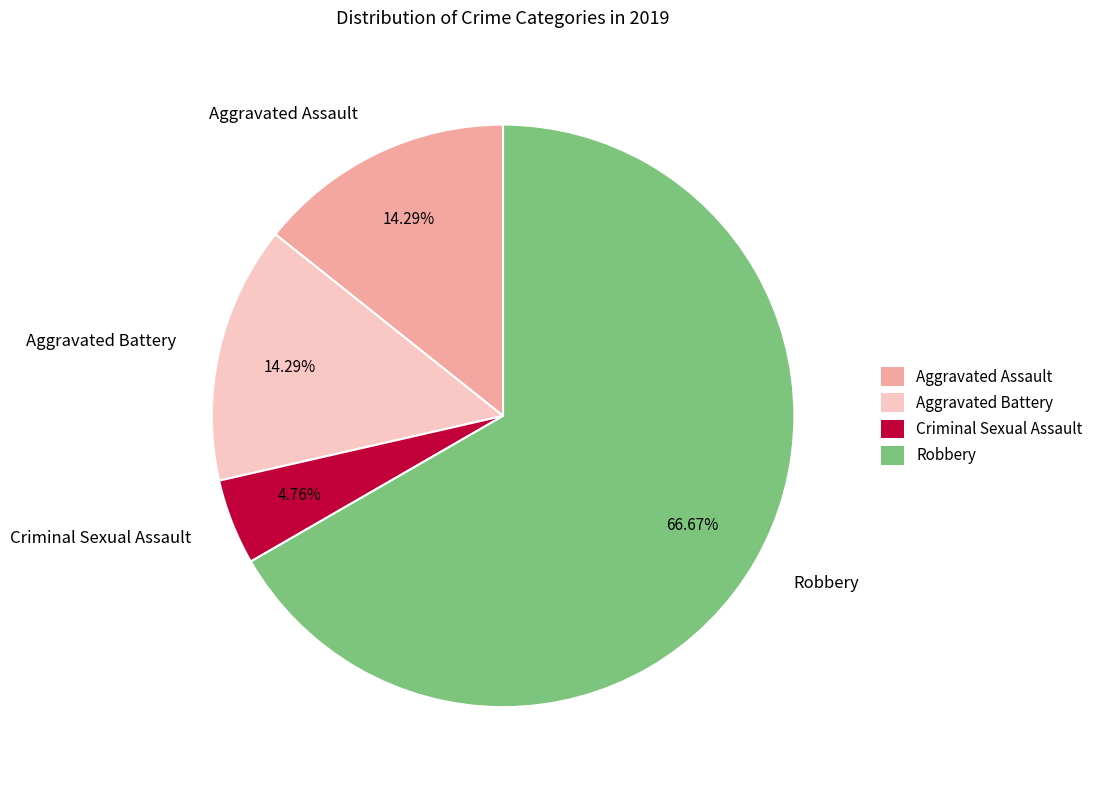

Is Robbery the majority of the pie?

Yes